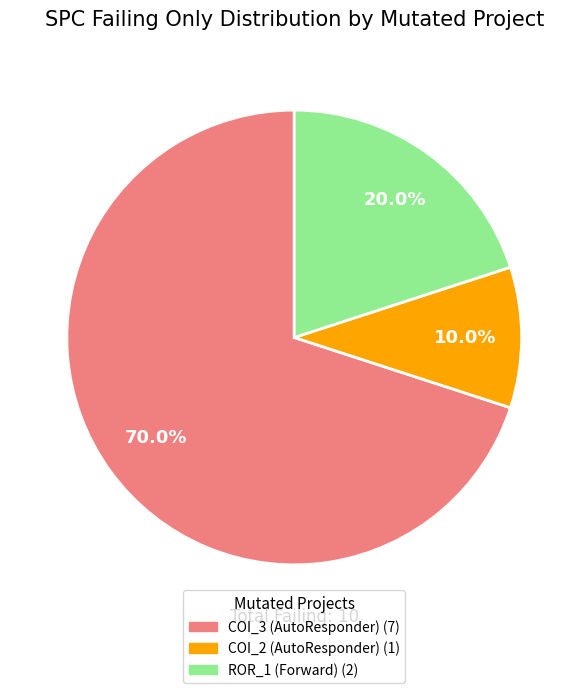

Is there any slice that represents more than half of the pie?

Yes